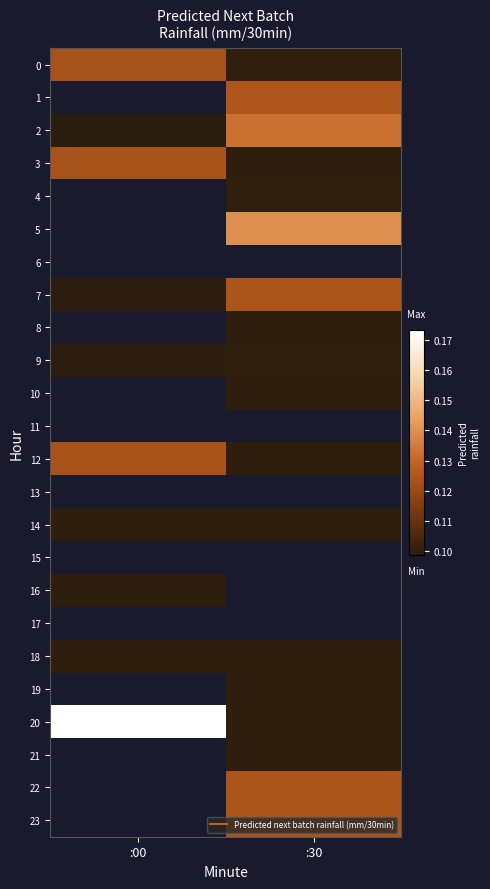

True or false: 9 has a value of 0.1 at :30.

True